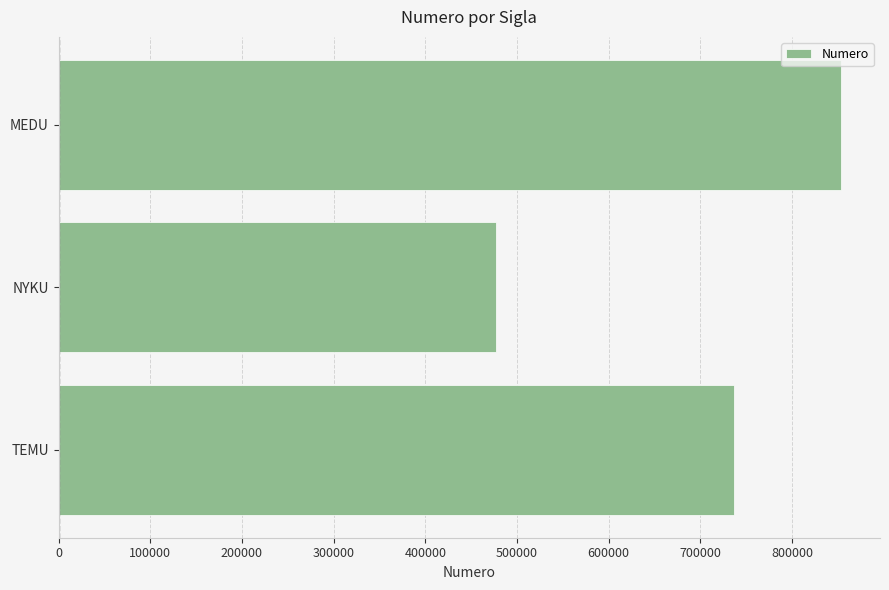

List the labels in order of value, largest first.

MEDU, TEMU, NYKU